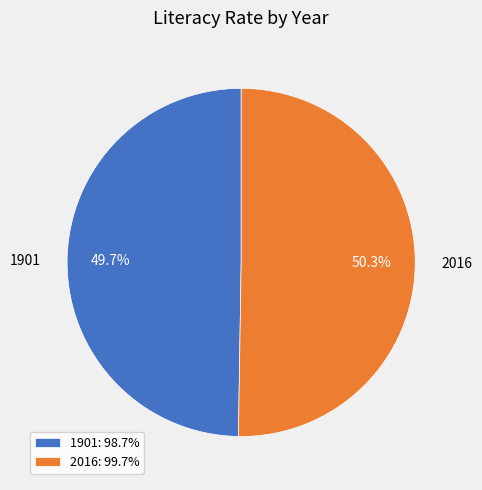

How many slices are in this pie chart?

2